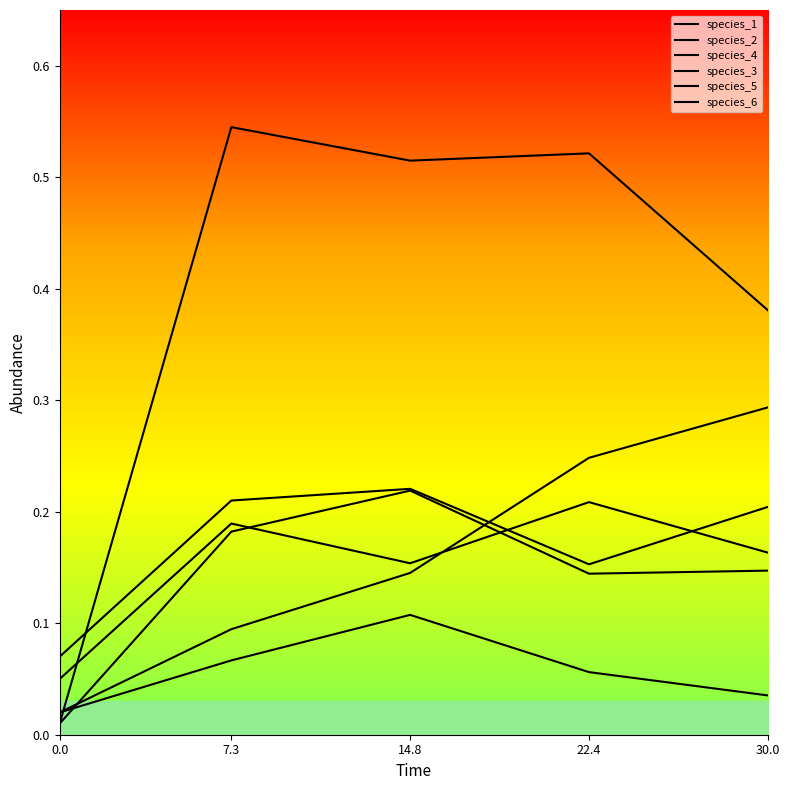

How many lines are shown in the chart?

6